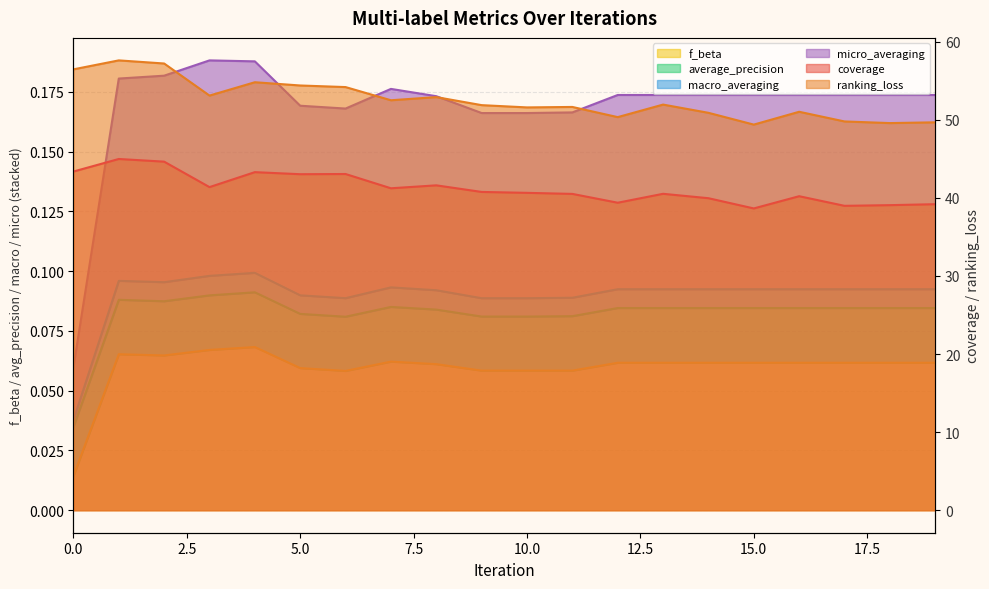

How many lines are shown in the chart?

5